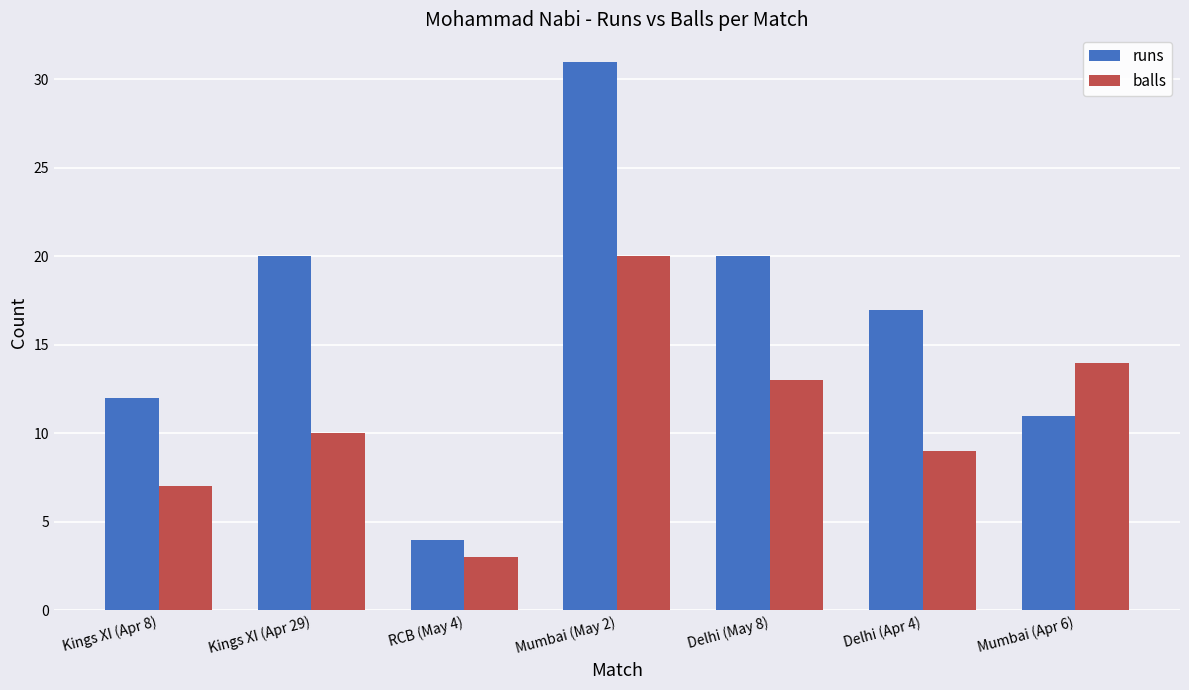

What is the difference between the maximum and minimum values in the balls series?

17